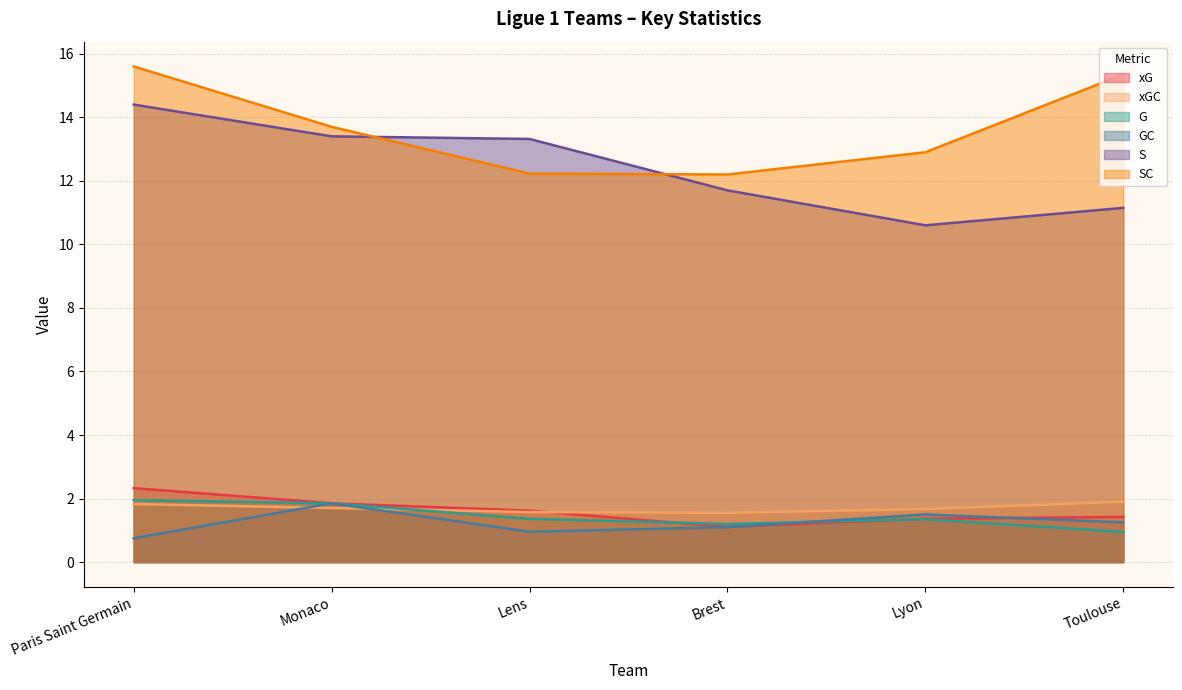

True or false: SC and xG cross at least once.

False